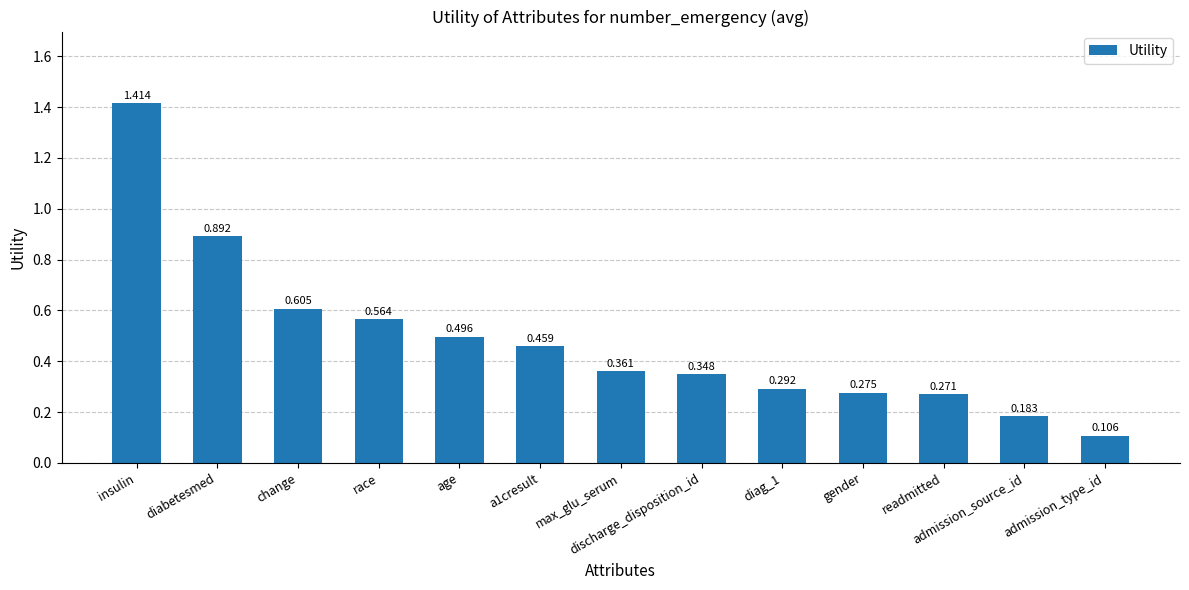

At which label is the value closest to 0?

admission_type_id